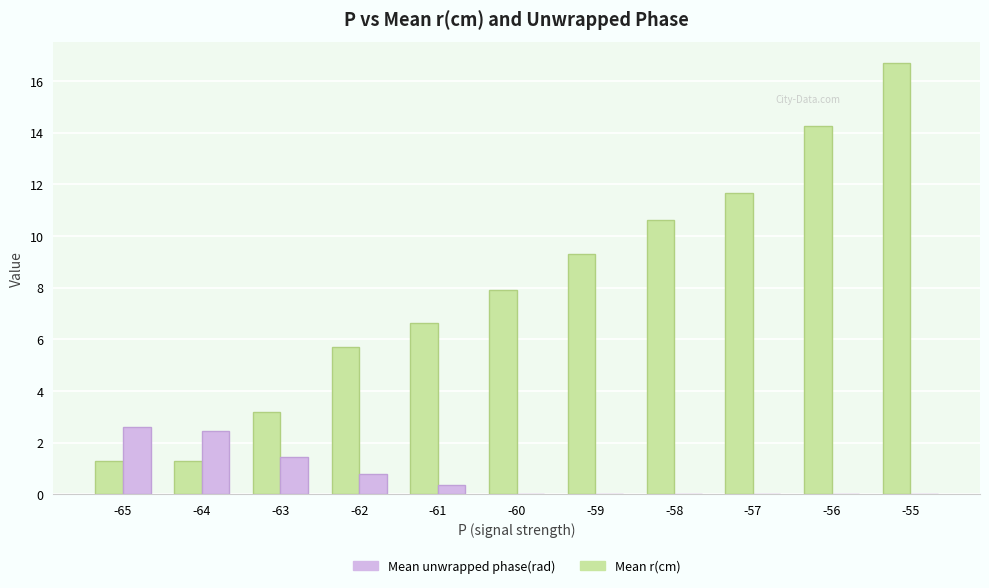

Between -64 and -59, which series saw the biggest shift?

Mean r(cm)